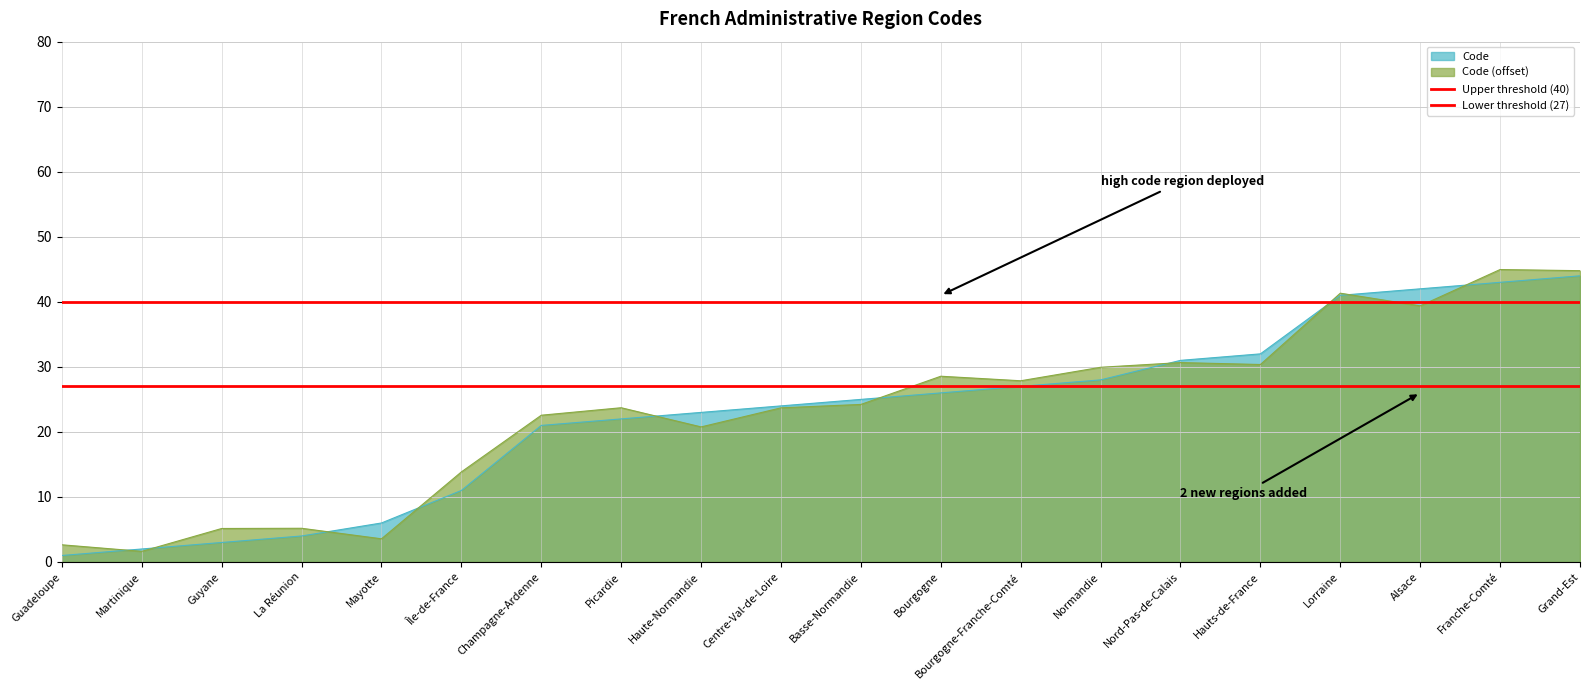

Is the value of Code (offset) at Franche-Comté greater than the value of Code at Normandie?

Yes